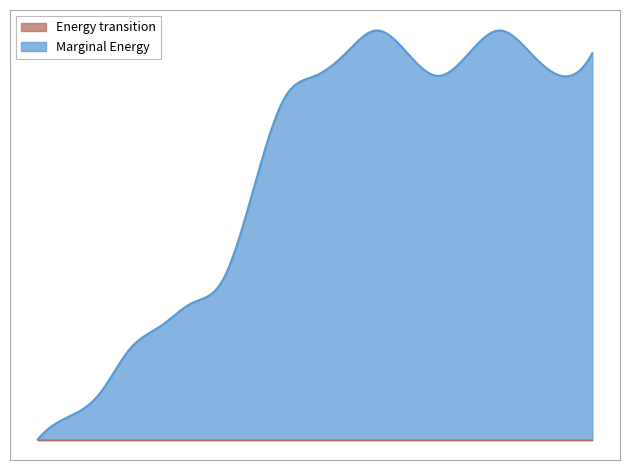

What is the greatest value displayed?

18